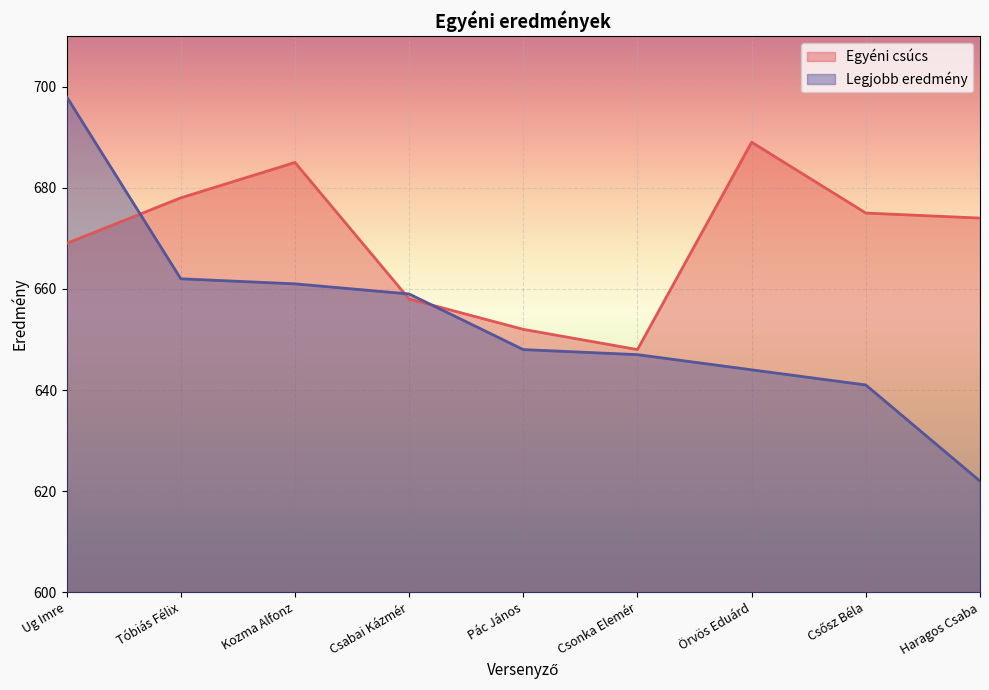

What is the difference between the highest and lowest values at Csősz Béla?

34